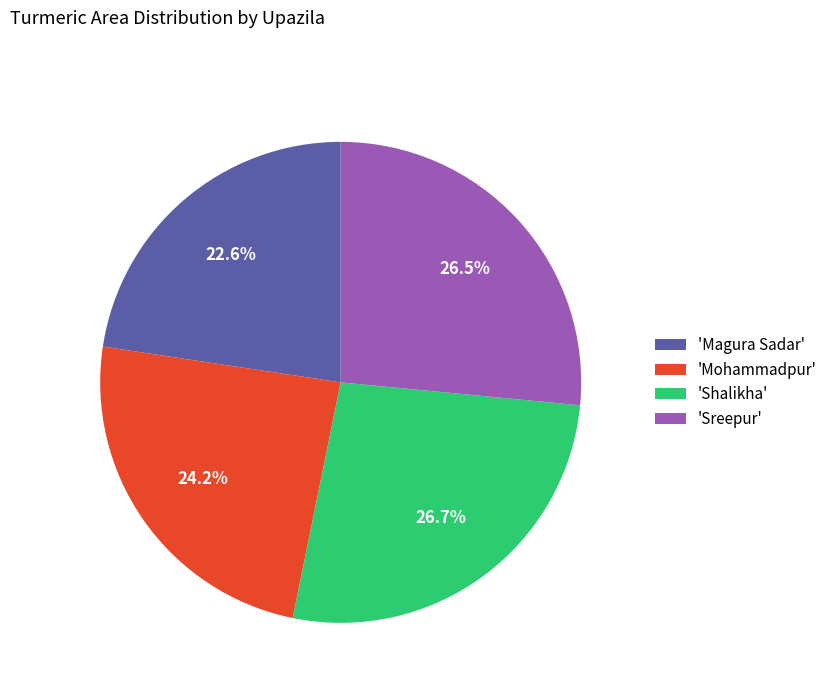

Approximately how many times larger is the value at 'Mohammadpur' compared to 'Sreepur'?

0.9